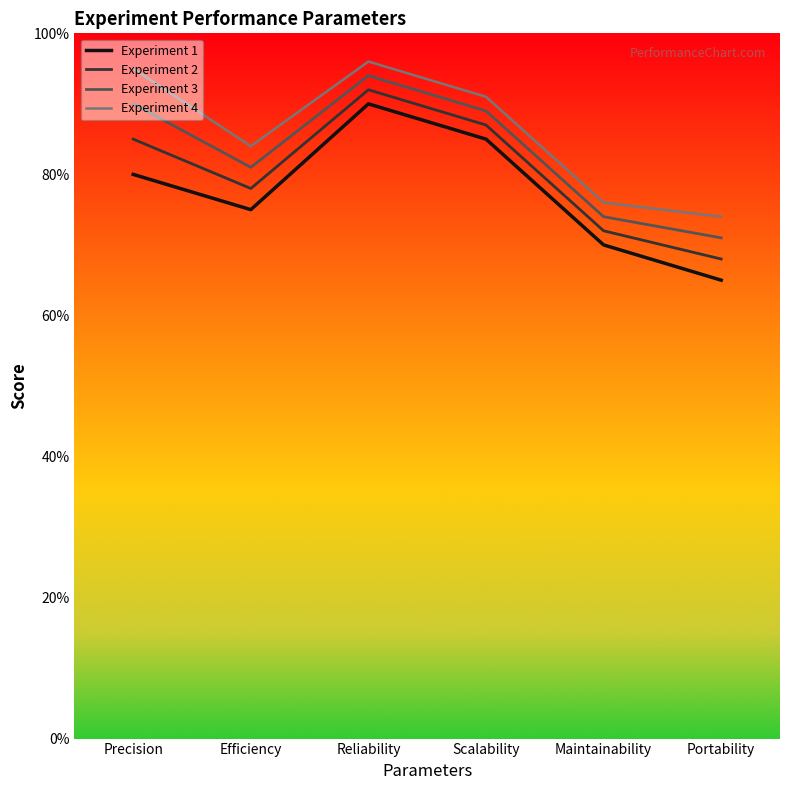

What is the difference between the highest and lowest values at Reliability?

6